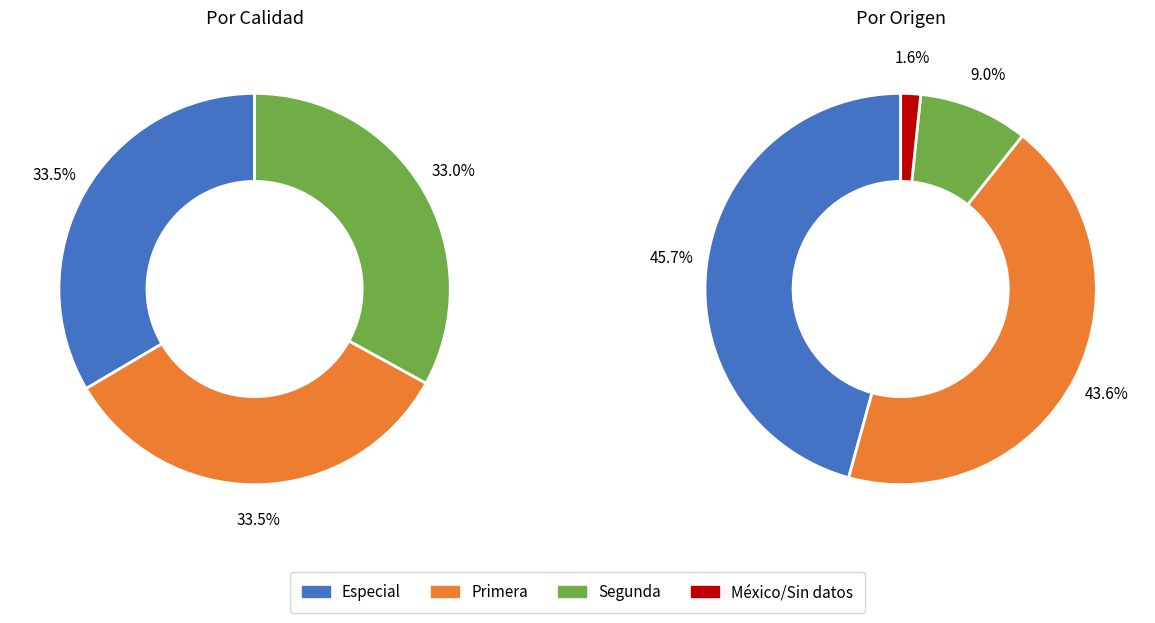

The Primera slice represents 1% of the pie. True or false?

False